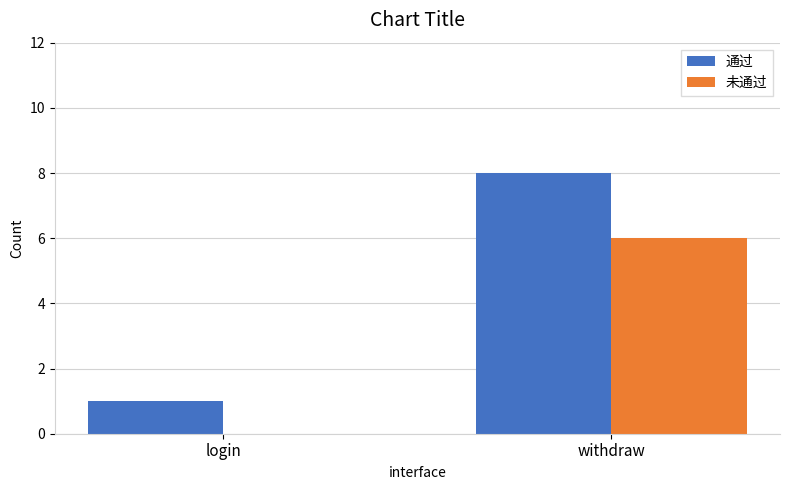

At which label is 未通过 closest to 3?

login